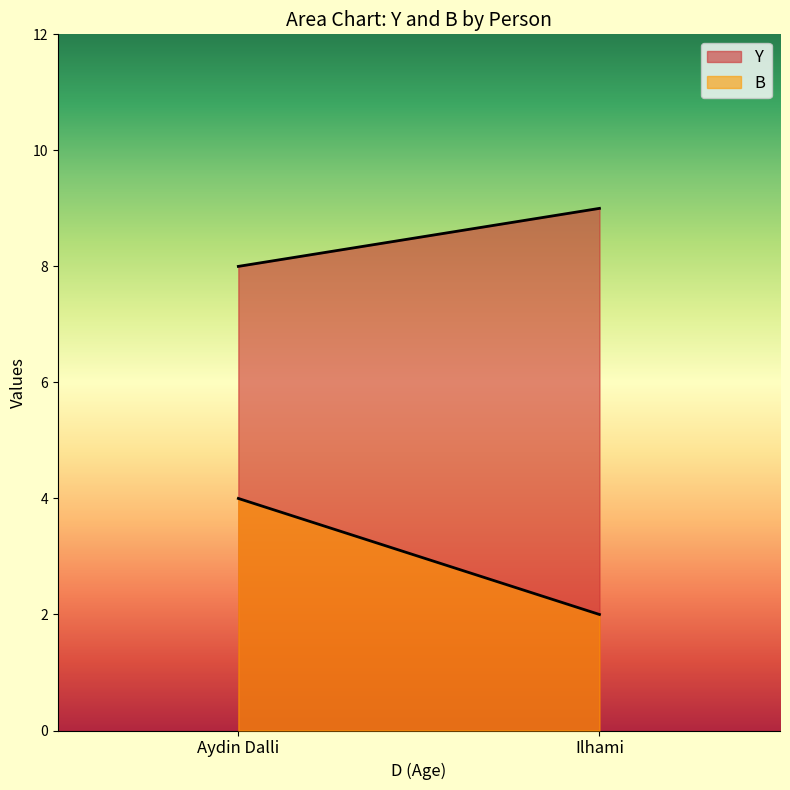

How many Y values are between 8 and 9?

2